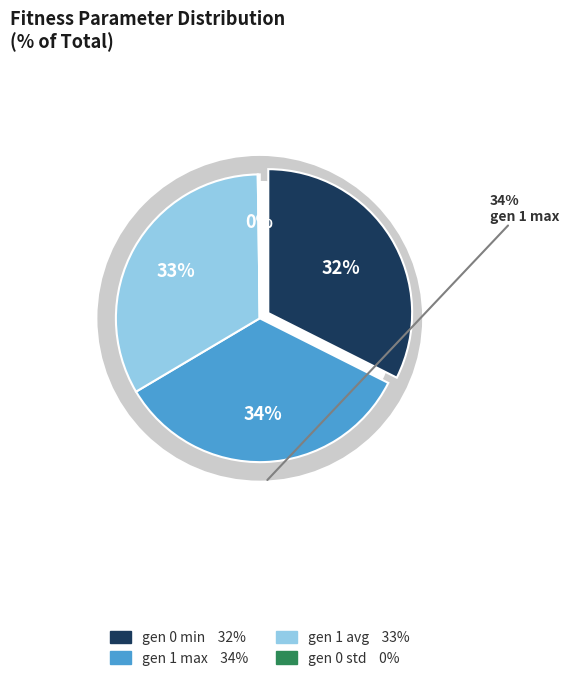

Does any single category account for the majority?

No